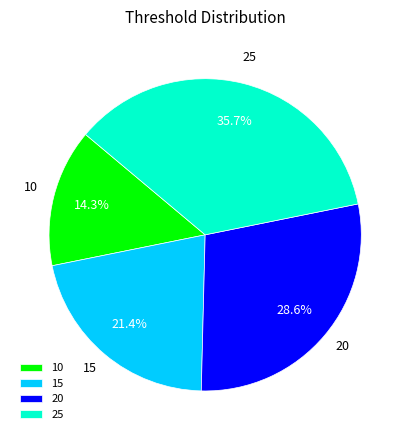

What percentage is NOT represented by 20?

71.4%